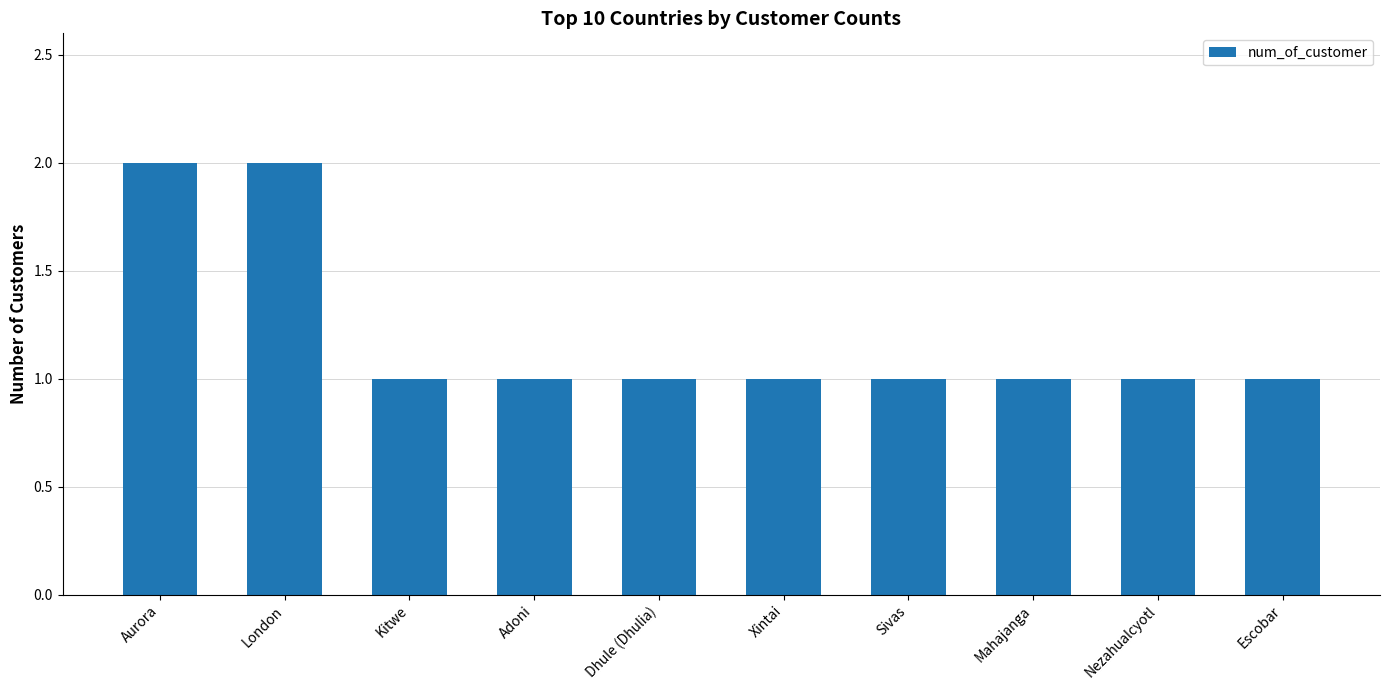

The chart shows a value of 1 at Dhule (Dhulia). True or false?

True